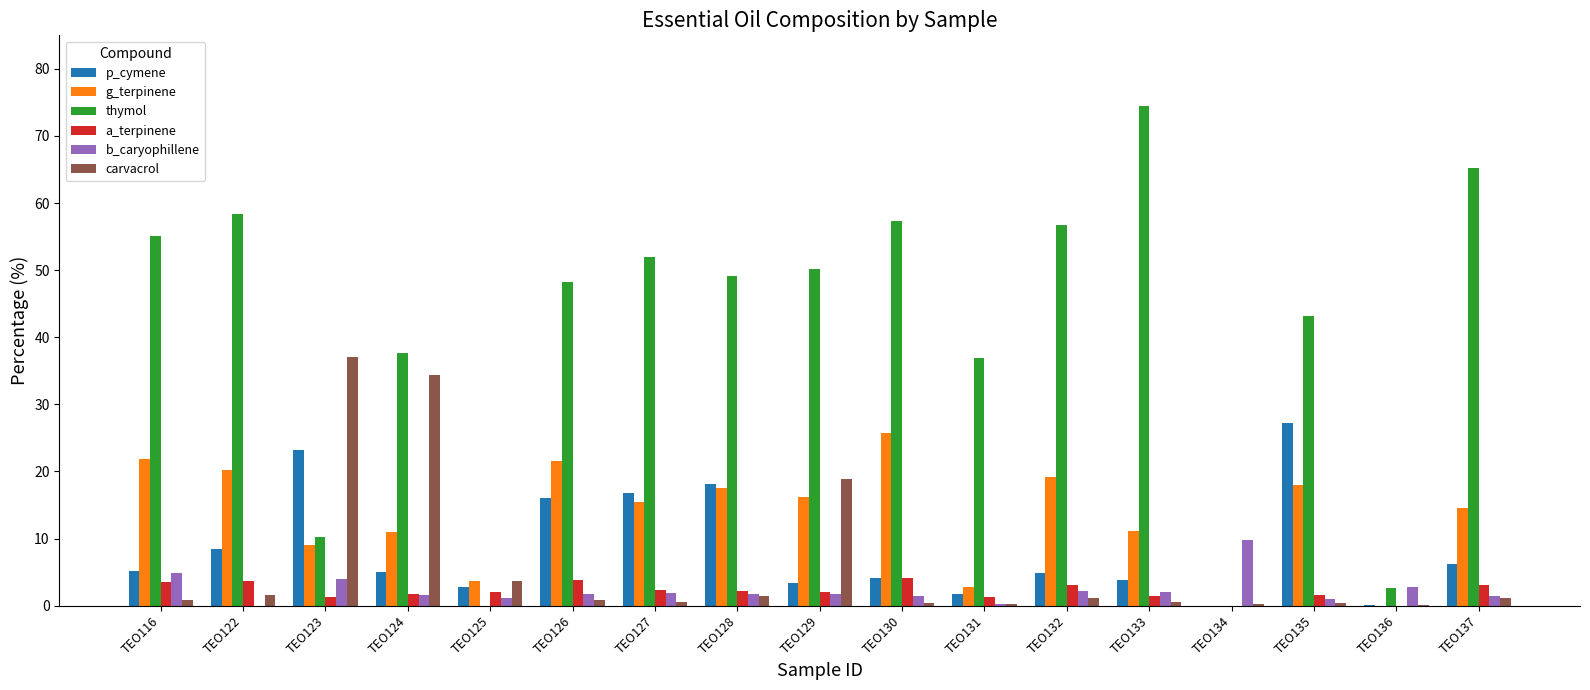

What is the maximum value for carvacrol?

37.1